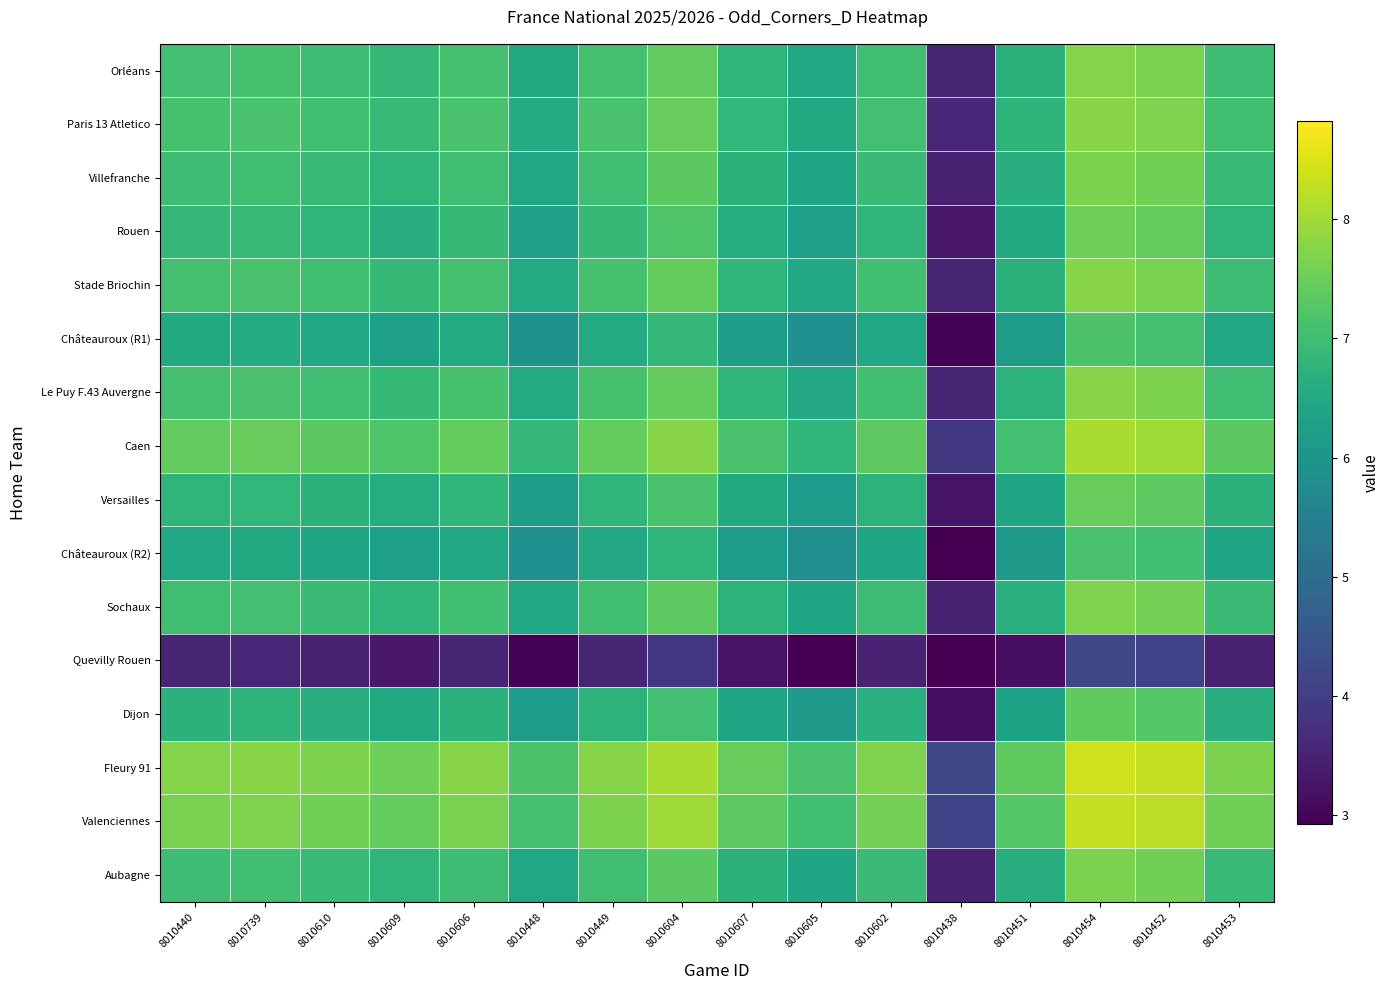

Rank the series by their maximum value, from lowest to highest.

Quevilly Rouen, Châteauroux (R2), Châteauroux (R1), Dijon, Versailles, Rouen, Aubagne, Villefranche, Sochaux, Orléans, Stade Briochin, Le Puy F.43 Auvergne, Paris 13 Atletico, Caen, Valenciennes, Fleury 91